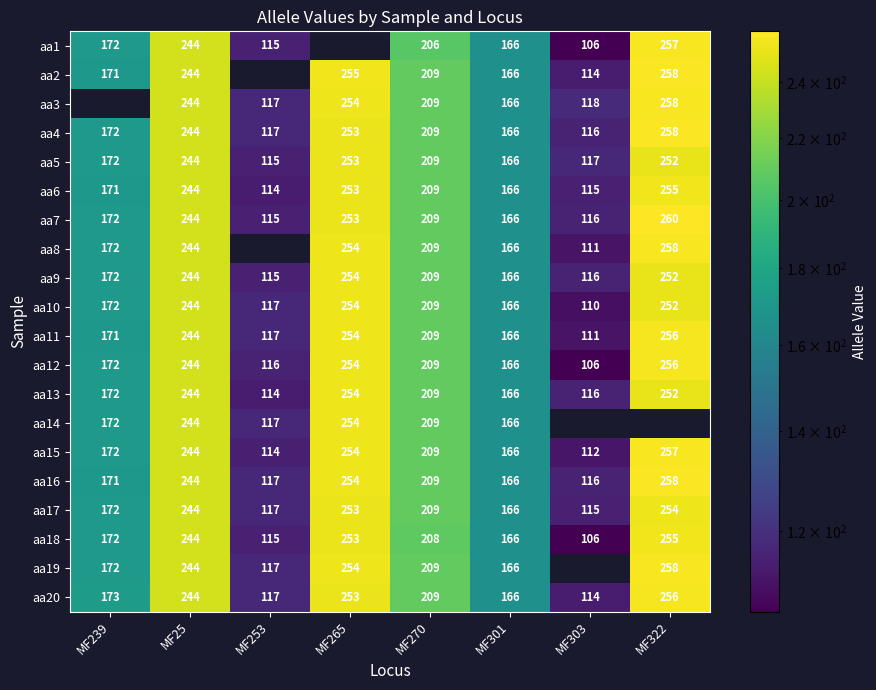

What is the maximum value for aa18?

255